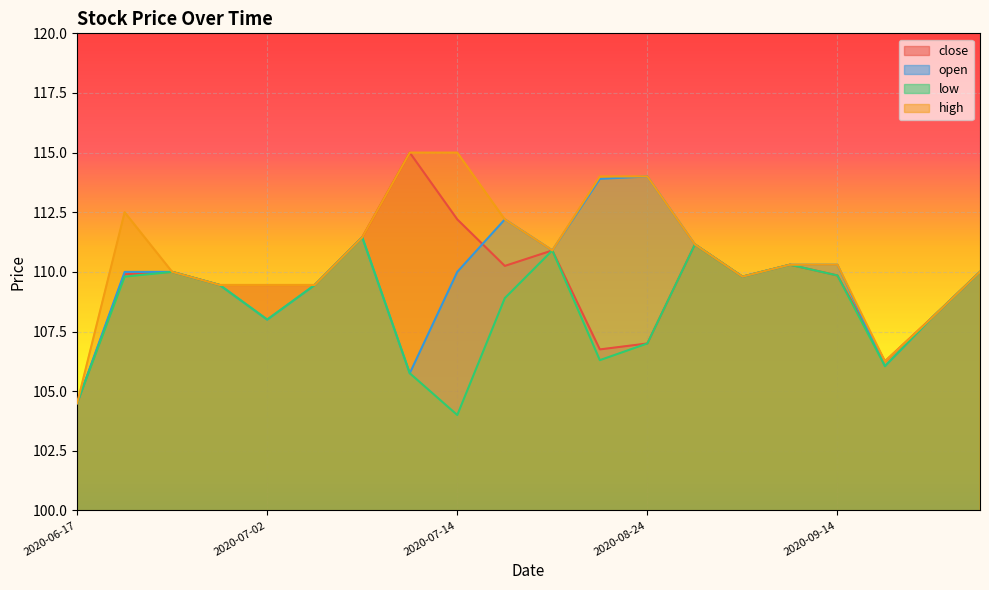

What is the difference between the maximum and minimum values in the high series?

10.5